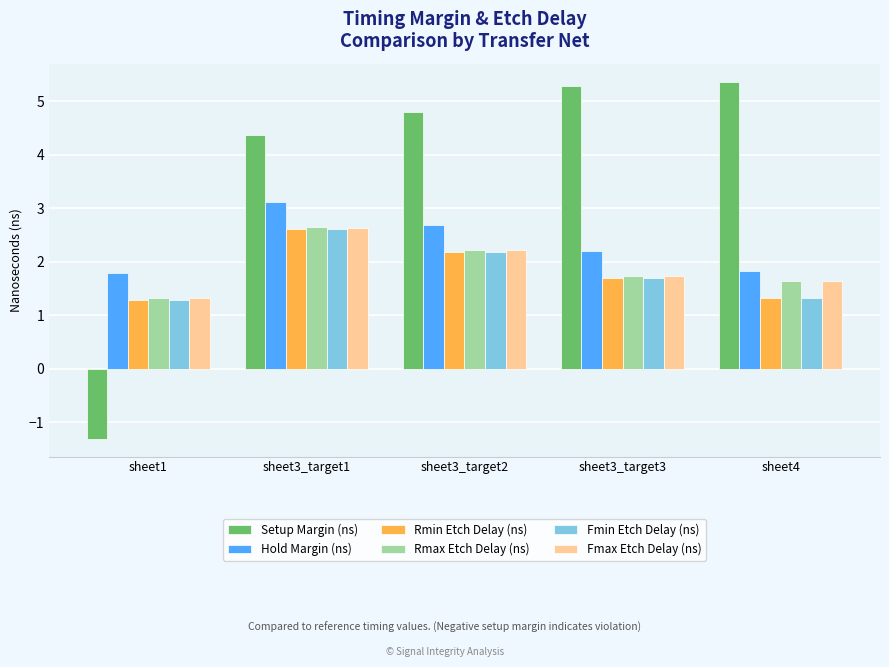

How many Fmin Etch Delay (ns) values are between 1 and 2?

3